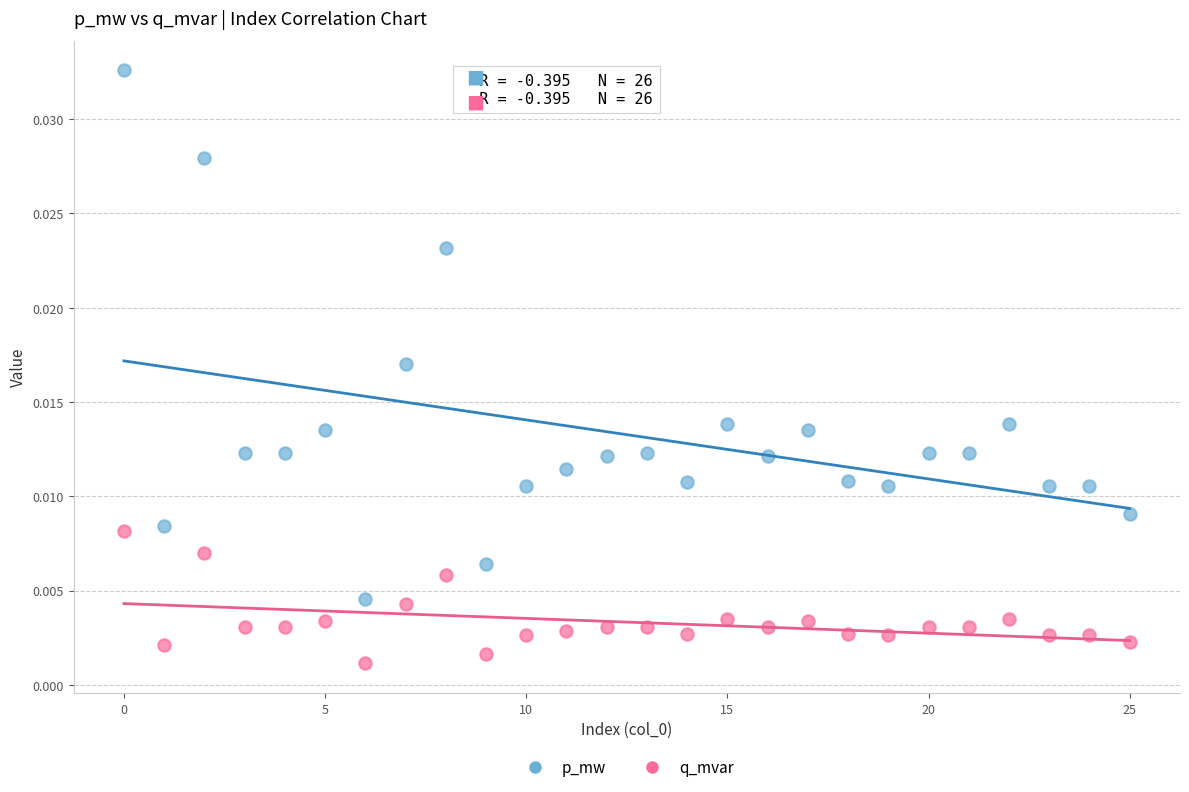

Which series contains the highest Y value?

p_mw